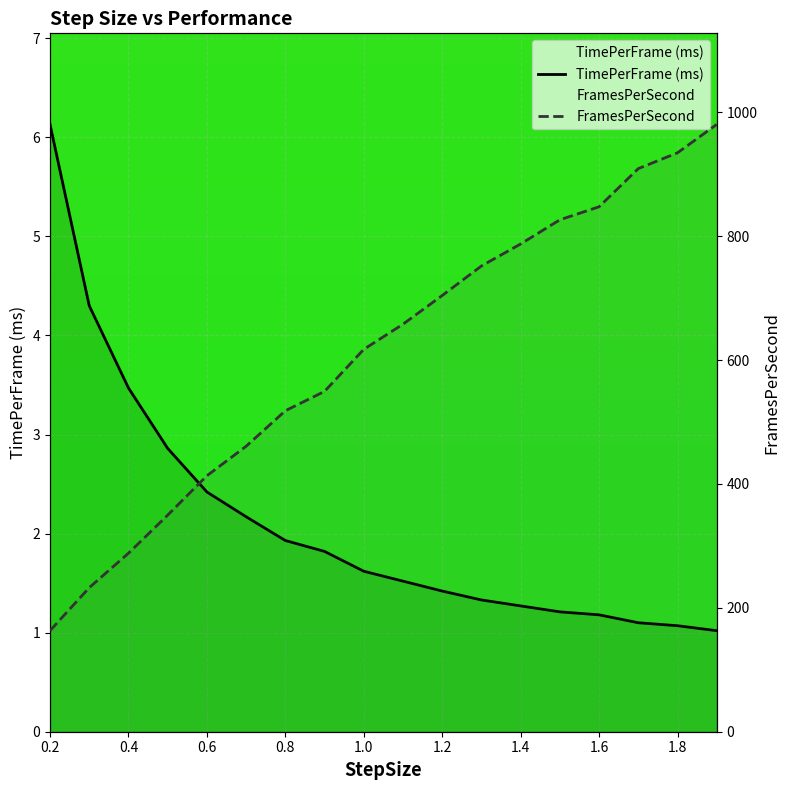

Which series changed the most between 1.5 and 1.6?

FramesPerSecond